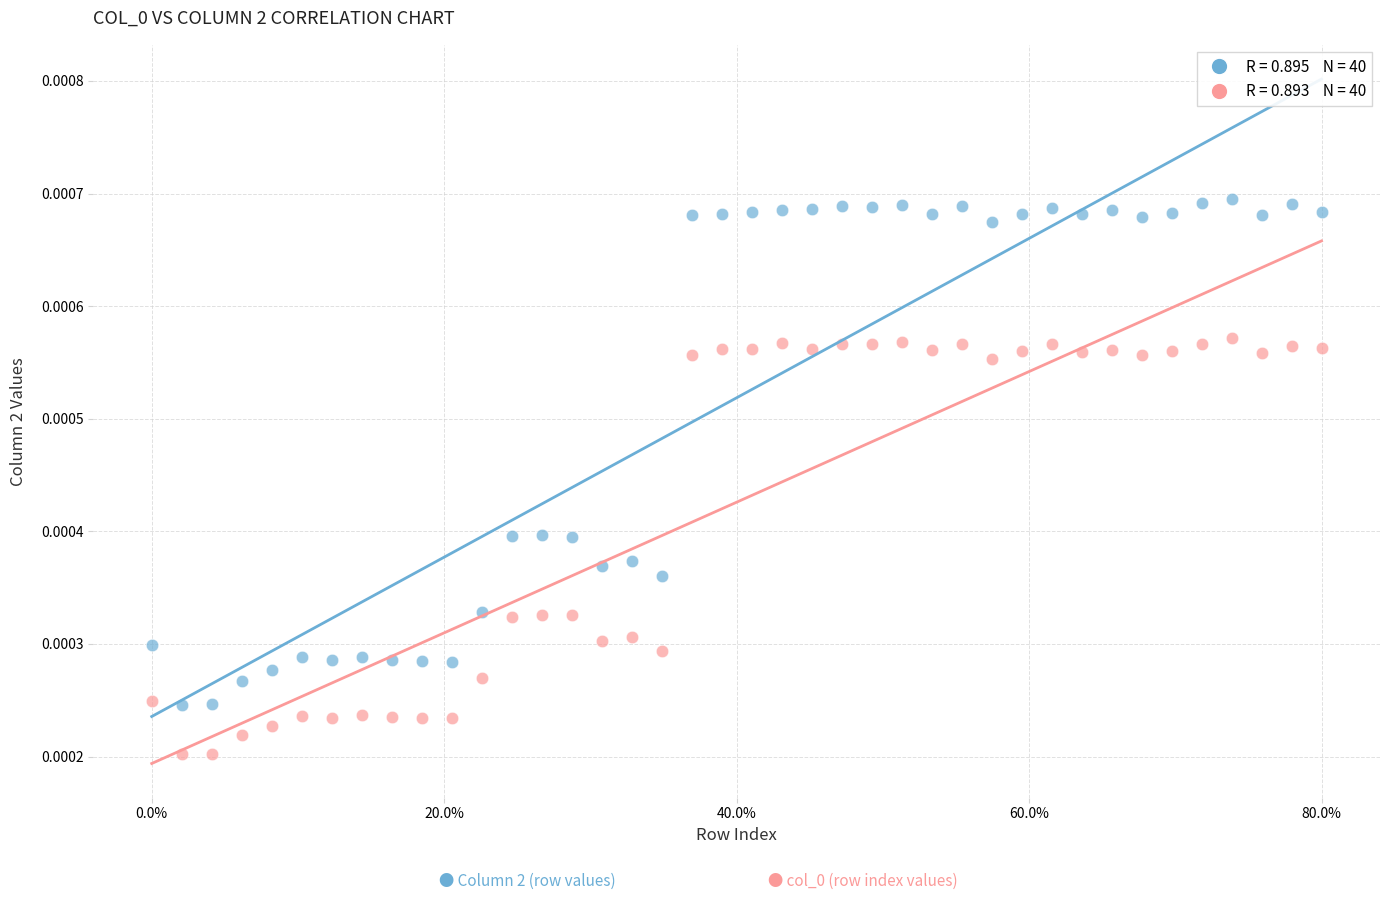

How many points are shown in the scatter plot?

80